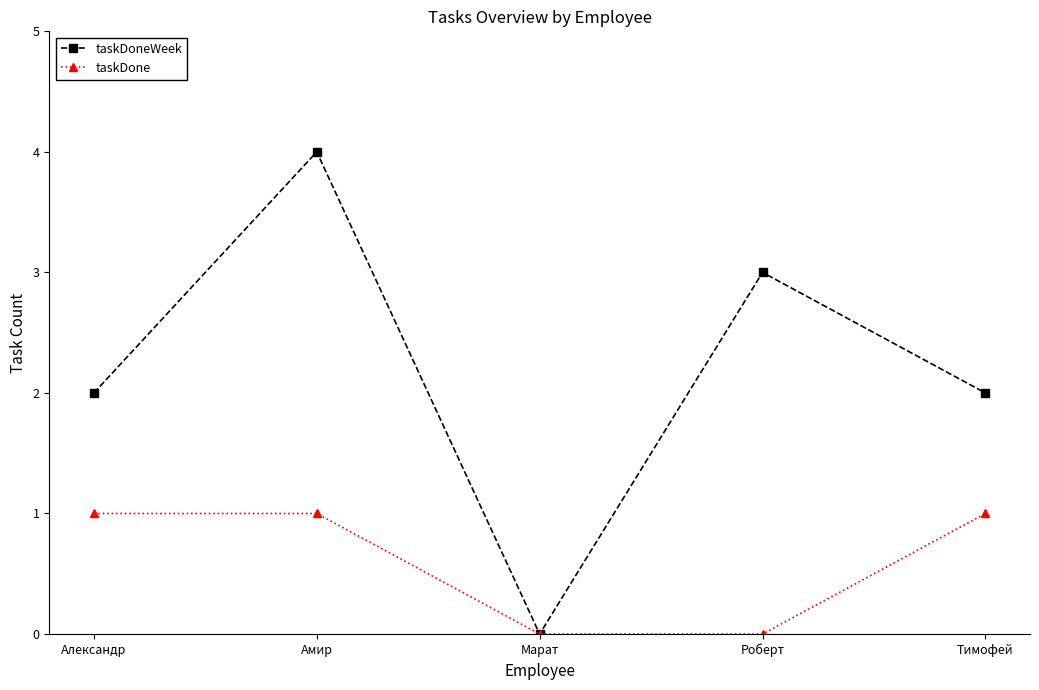

At Александр, list the series in order from largest to smallest.

taskDoneWeek, taskDone